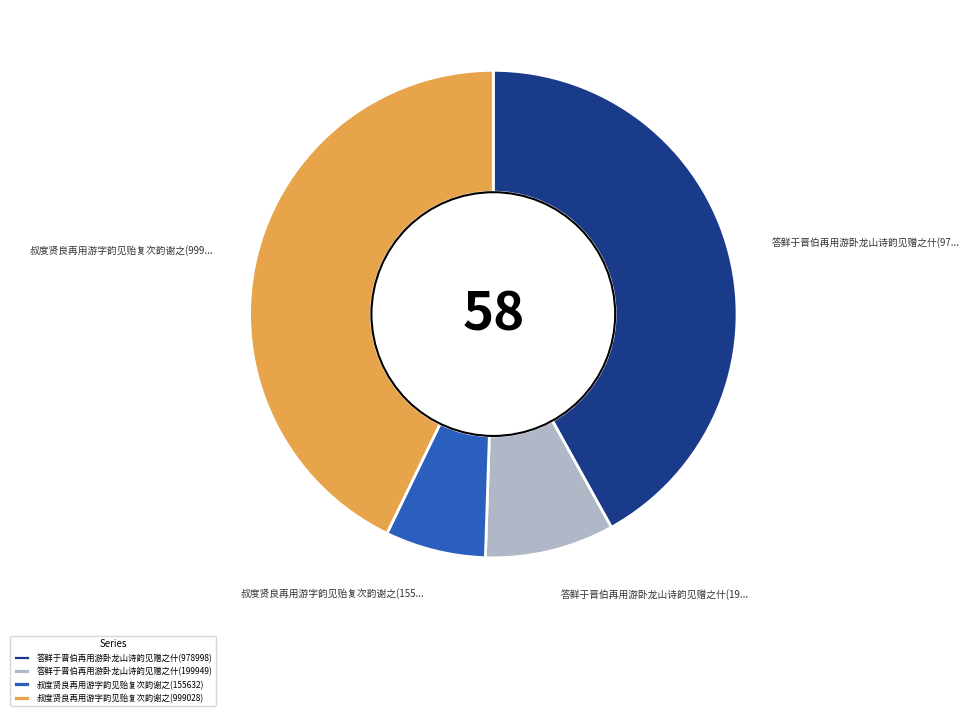

Which has a higher value, 叔度贤良再用游字韵见贻复次韵谢之(999028) or 答鲜于晋伯再用游卧龙山诗韵见赠之什(199949)?

叔度贤良再用游字韵见贻复次韵谢之(999028)